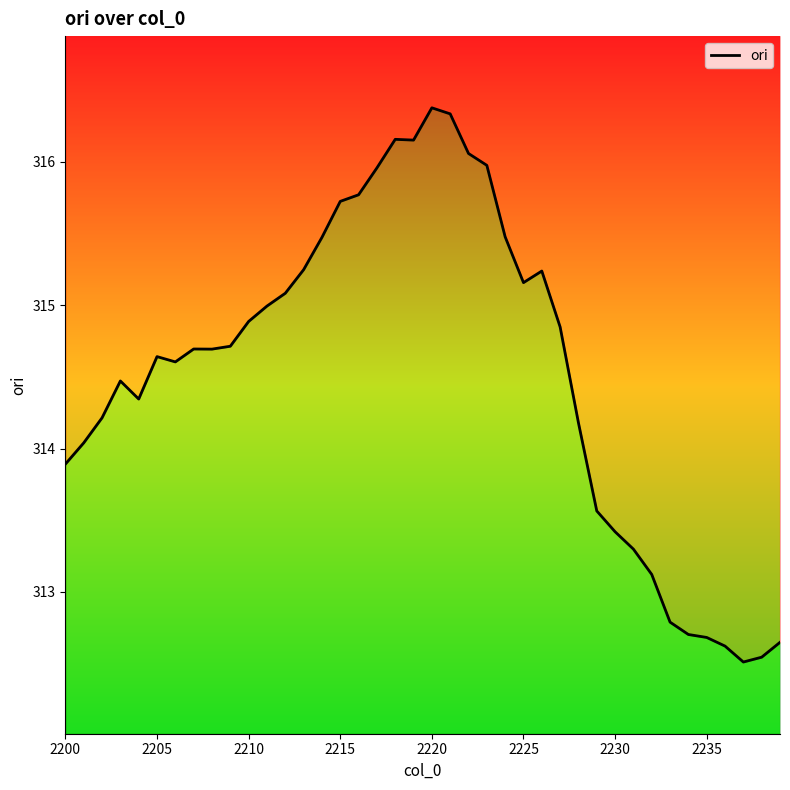

Reading left to right, transcribe all the data shown in this chart.

313.9	314.0	314.2	314.5	314.3	314.6	314.6	314.7	314.7	314.7	314.9	315.0	315.1	315.2	315.5	315.7	315.8	316.0	316.2	316.2	316.4	316.3	316.1	316.0	315.5	315.2	315.2	314.8	314.2	313.6	313.4	313.3	313.1	312.8	312.7	312.7	312.6	312.5	312.5	312.6